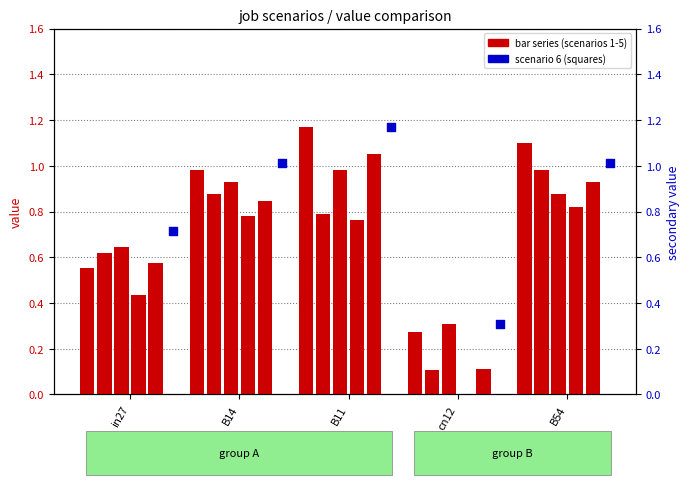

Is the value of job663_scenario1_1392 at B11 greater than the value of job655_scenario4_1376 at in27?

Yes